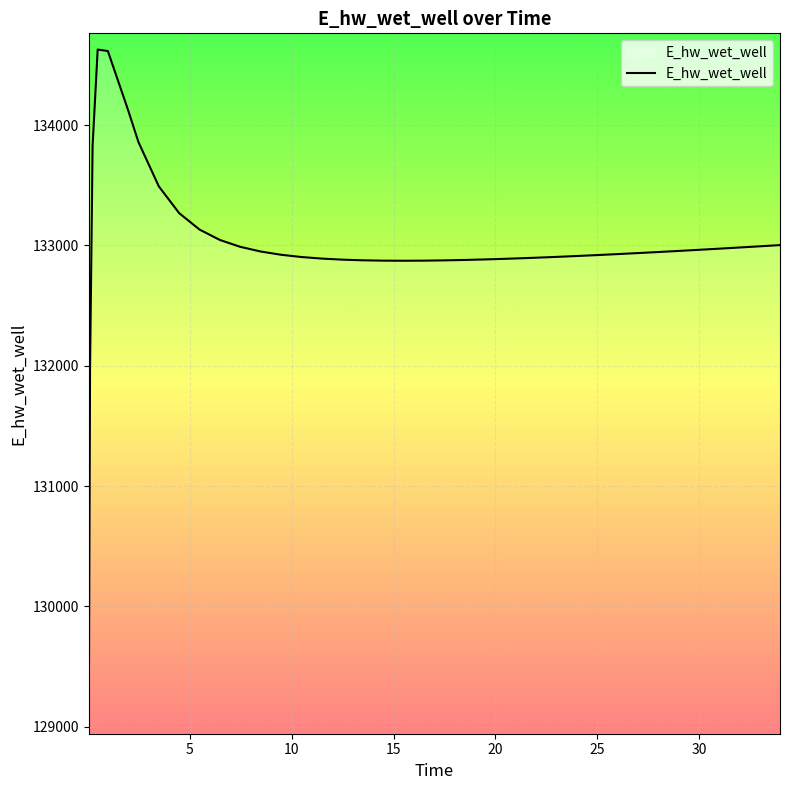

What is the greatest value displayed?

134628.0